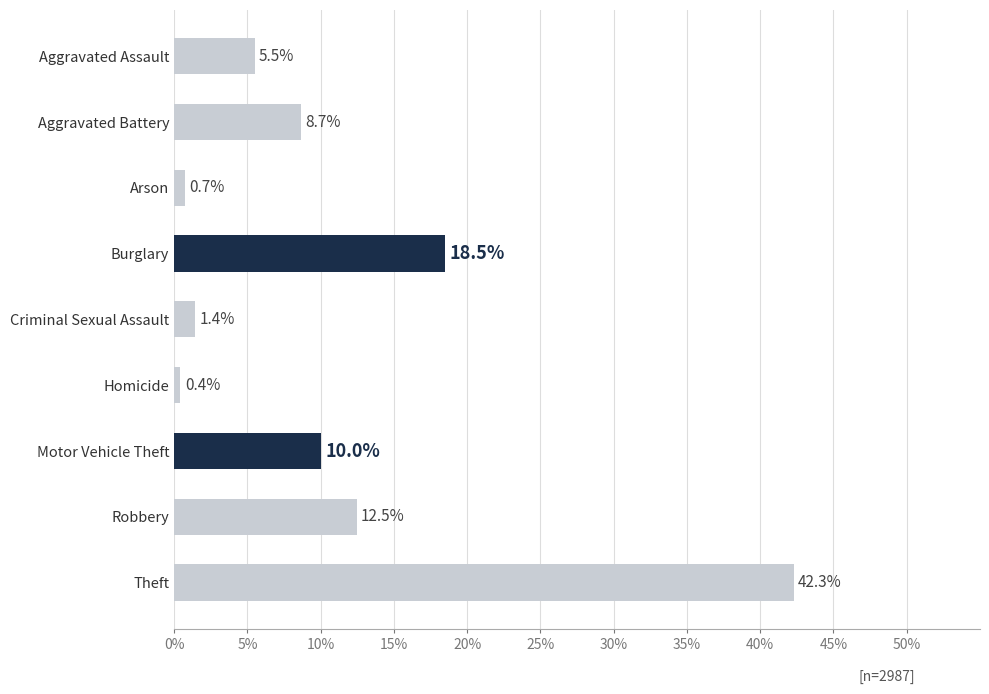

Reading bottom to top, transcribe all the data shown in this chart.

42.3	12.5	10.0	0.4	1.4	18.5	0.7	8.7	5.5